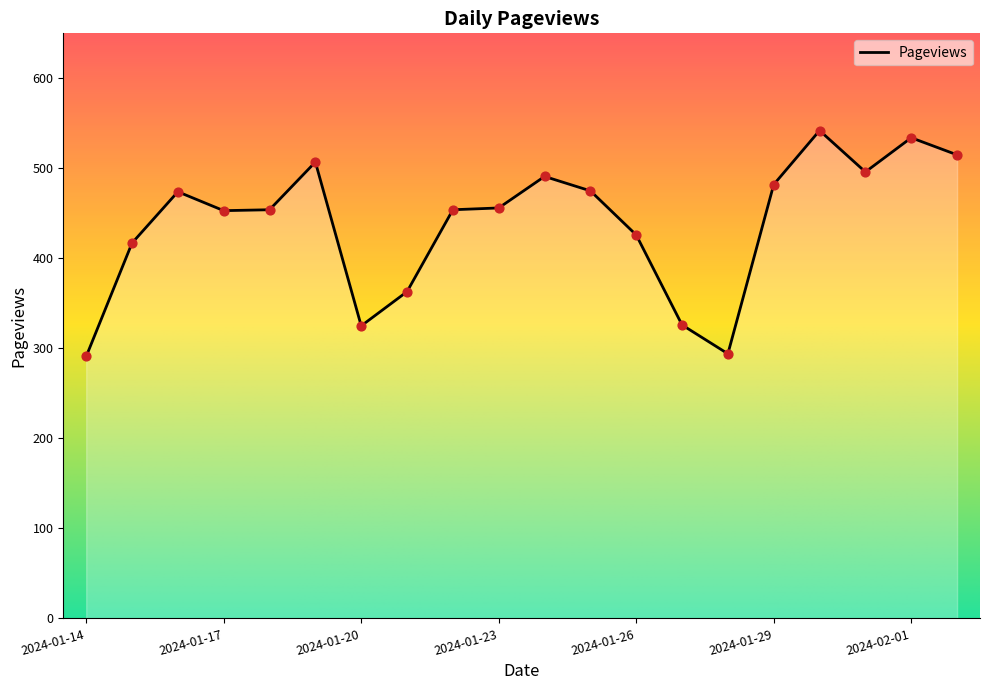

What is the ratio of the value at 2024-01-16 to the value at 2024-01-29?

1.0